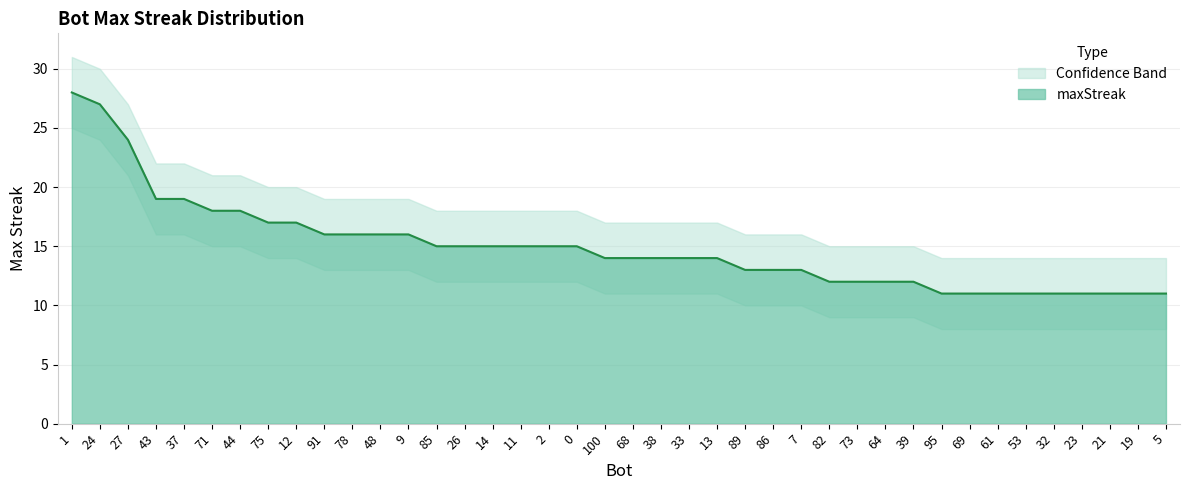

What is the ratio of the value at 85 to the value at 24?

0.6